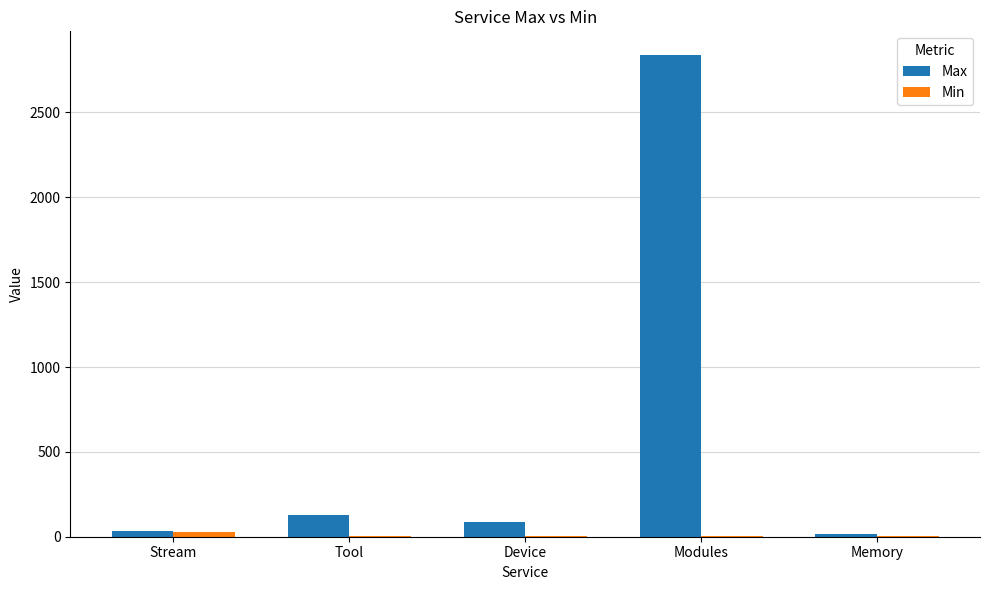

Where does the Max series first go above 88?

Tool